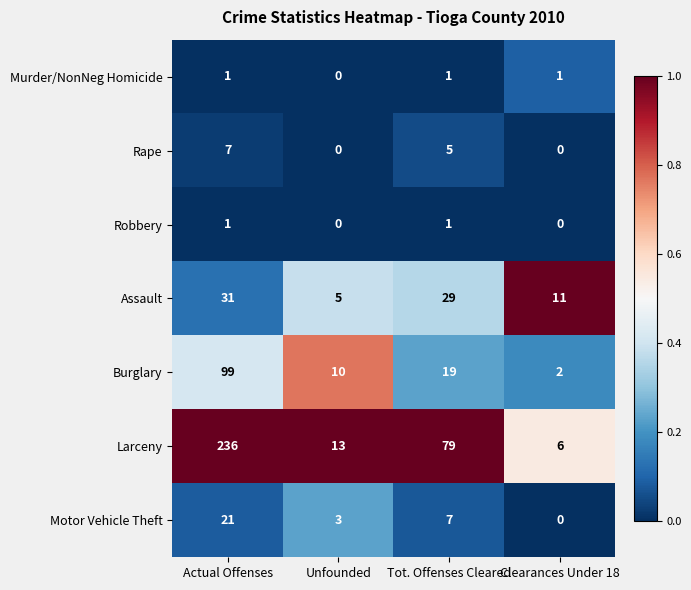

Reading left to right, what are all the values shown in this chart?

Murder/NonNeg Homicide: 1	0	1	1
Rape: 7	0	5	0
Robbery: 1	0	1	0
Assault: 31	5	29	11
Burglary: 99	10	19	2
Larceny: 236	13	79	6
Motor Vehicle Theft: 21	3	7	0